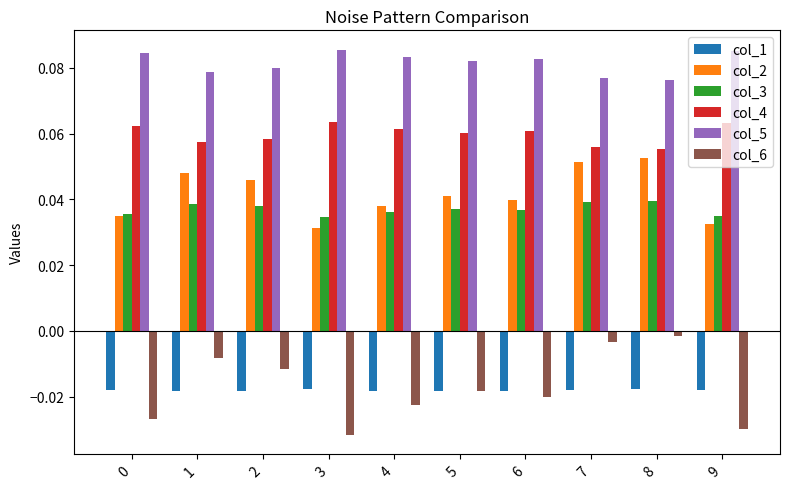

Which series has the widest spread of values?

col_6